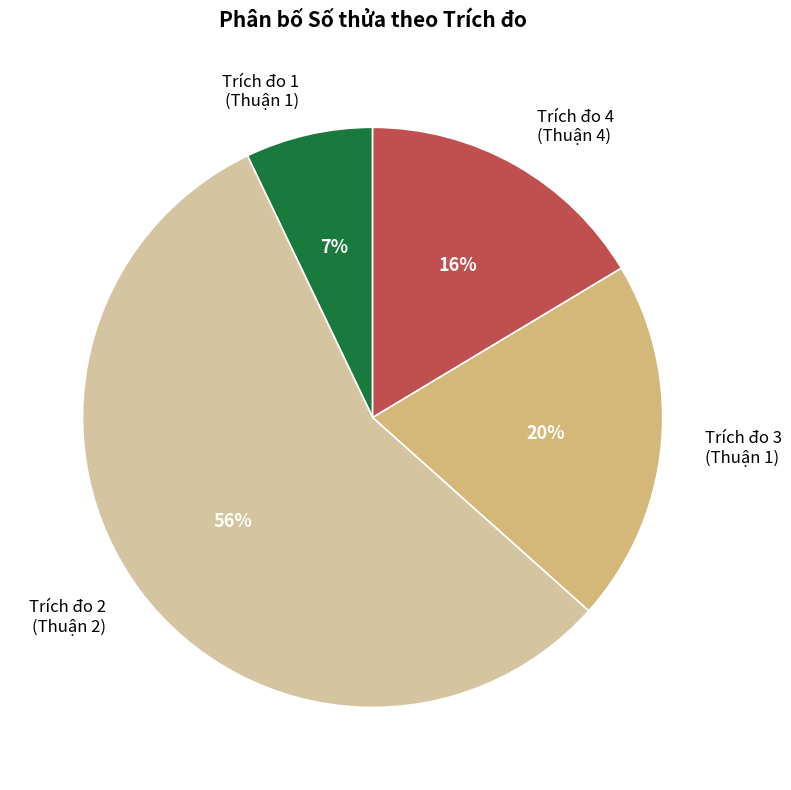

Which slice is the largest?

Trích đo 2 (Thuận 2)